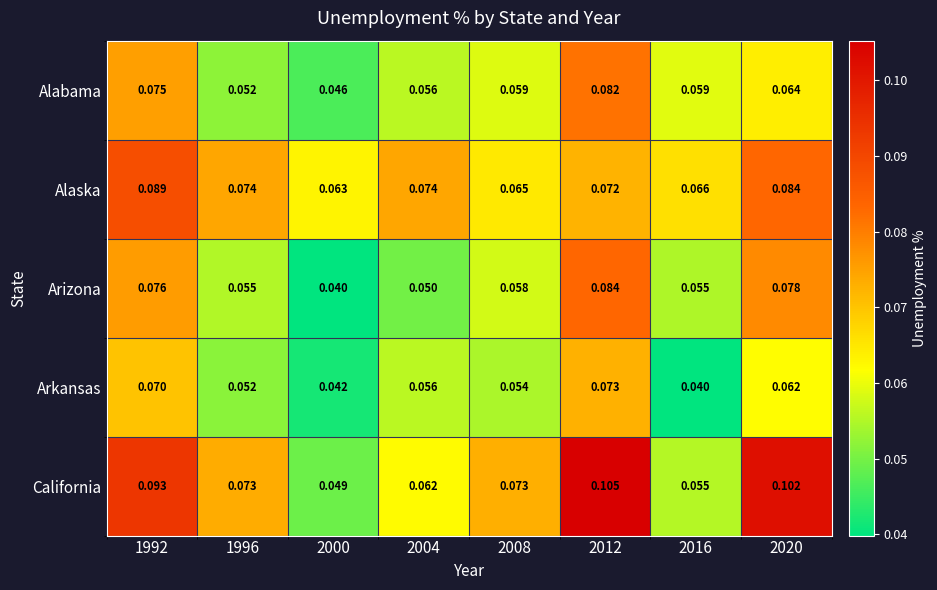

Which series has the largest range (max minus min)?

California